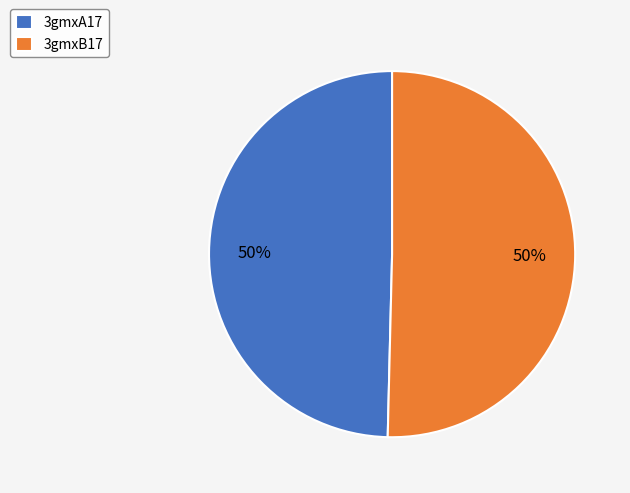

True or false: 3gmxA17 accounts for 50% of the total.

True